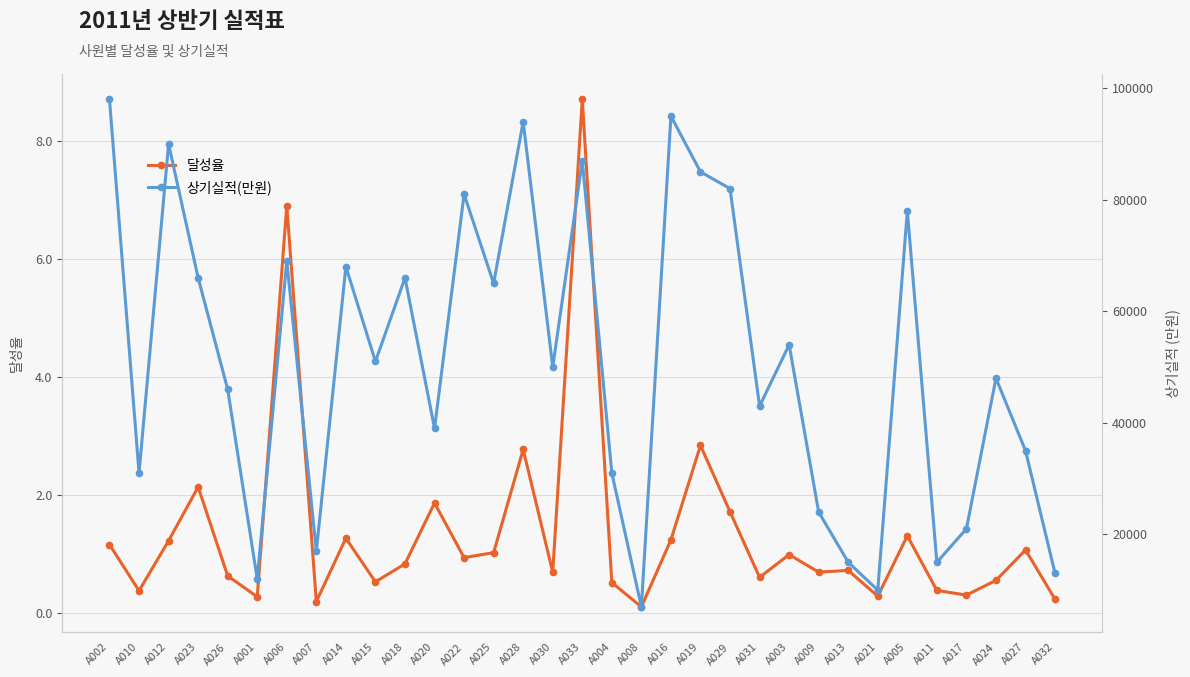

Which series has the largest total across all categories?

상기실적(만원)